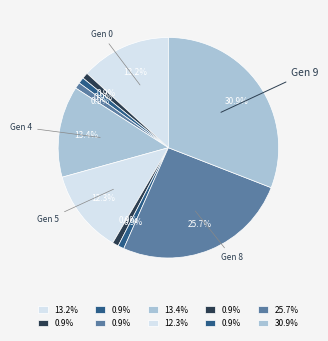

Is there any slice that represents more than half of the pie?

No